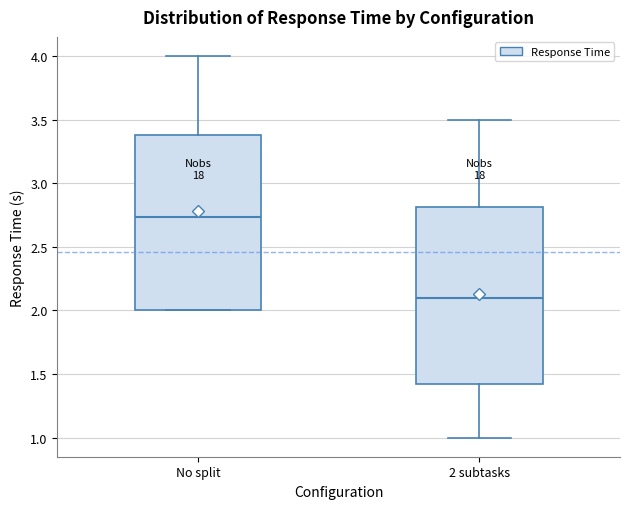

Reading left to right, read every box against the y-axis: the position of its median line, the range the box covers, and the ends of its whiskers. The values are not printed on the chart, so give them approximately, as read against the axis.

No split: median 2.75, box 2.00 to 3.40, whiskers 2.00 to 4.00
2 subtasks: median 2.10, box 1.45 to 2.80, whiskers 1.00 to 3.50